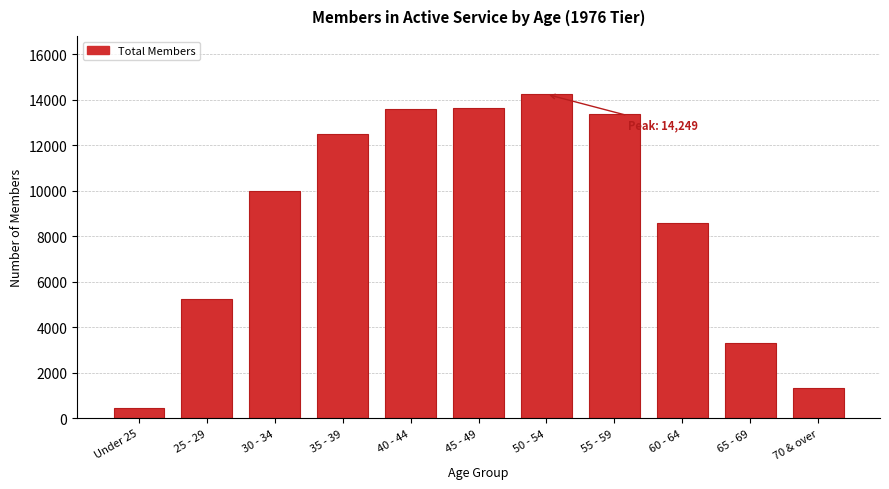

What is the value of the 7th bar from the left?

14249